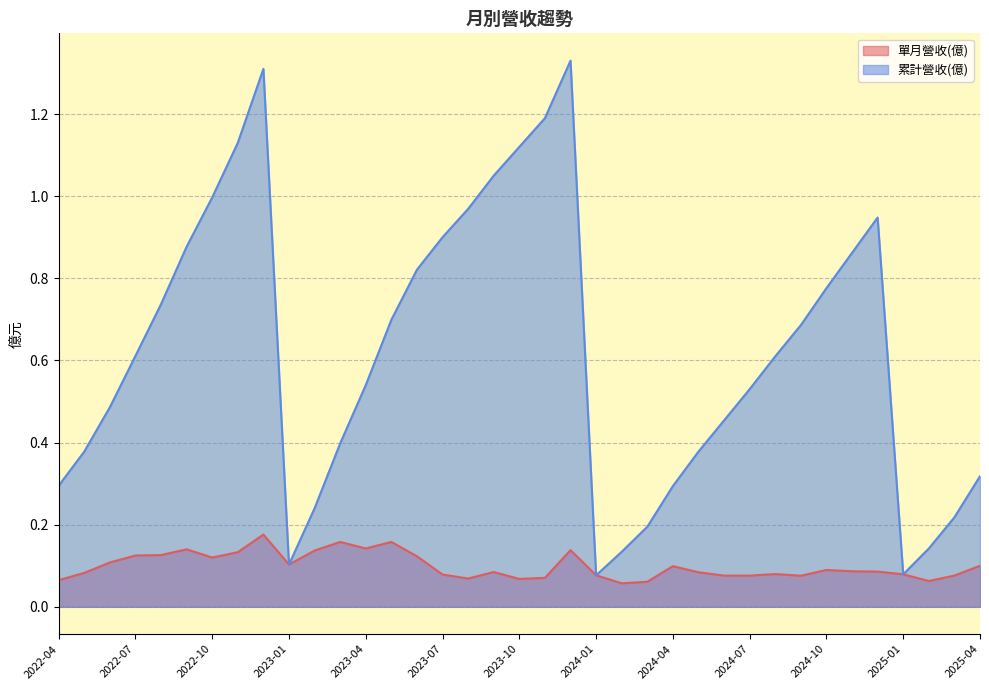

Reading right to left, transcribe all the data shown in this chart.

單月營收(億): 2022-04=0.1	2022-05=0.1	2022-06=0.1	2022-07=0.1	2022-08=0.1	2022-09=0.1	2022-10=0.1	2022-11=0.1	2022-12=0.2	2023-01=0.1	2023-02=0.1	2023-03=0.2	2023-04=0.1	2023-05=0.2	2023-06=0.1	2023-07=0.1	2023-08=0.1	2023-09=0.1	2023-10=0.1	2023-11=0.1	2023-12=0.1	2024-01=0.1	2024-02=0.1	2024-03=0.1	2024-04=0.1	2024-05=0.1	2024-06=0.1	2024-07=0.1	2024-08=0.1	2024-09=0.1	2024-10=0.1	2024-11=0.1	2024-12=0.1	2025-01=0.1	2025-02=0.1	2025-03=0.1	2025-04=0.1
累計營收(億): 2022-04=0.3	2022-05=0.4	2022-06=0.5	2022-07=0.6	2022-08=0.7	2022-09=0.9	2022-10=1.0	2022-11=1.1	2022-12=1.3	2023-01=0.1	2023-02=0.2	2023-03=0.4	2023-04=0.5	2023-05=0.7	2023-06=0.8	2023-07=0.9	2023-08=1.0	2023-09=1.1	2023-10=1.1	2023-11=1.2	2023-12=1.3	2024-01=0.1	2024-02=0.1	2024-03=0.2	2024-04=0.3	2024-05=0.4	2024-06=0.5	2024-07=0.5	2024-08=0.6	2024-09=0.7	2024-10=0.8	2024-11=0.9	2024-12=0.9	2025-01=0.1	2025-02=0.1	2025-03=0.2	2025-04=0.3